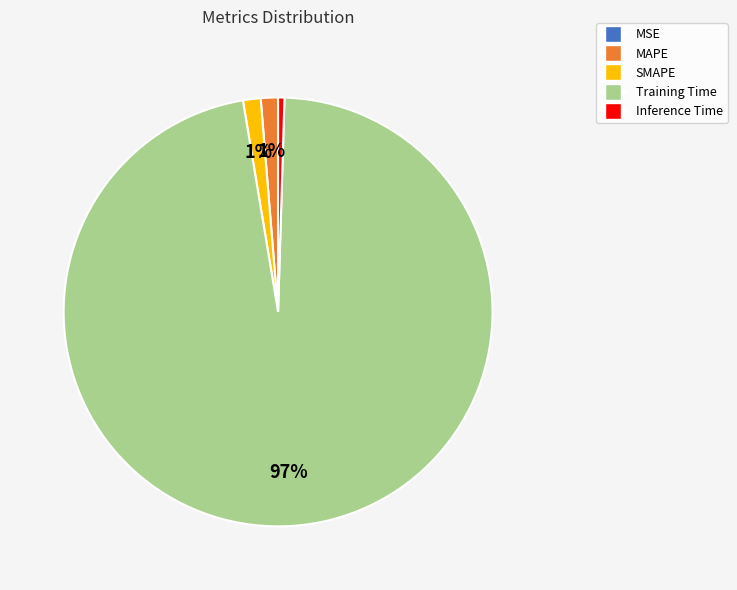

Which category has the biggest portion of the pie?

Training Time